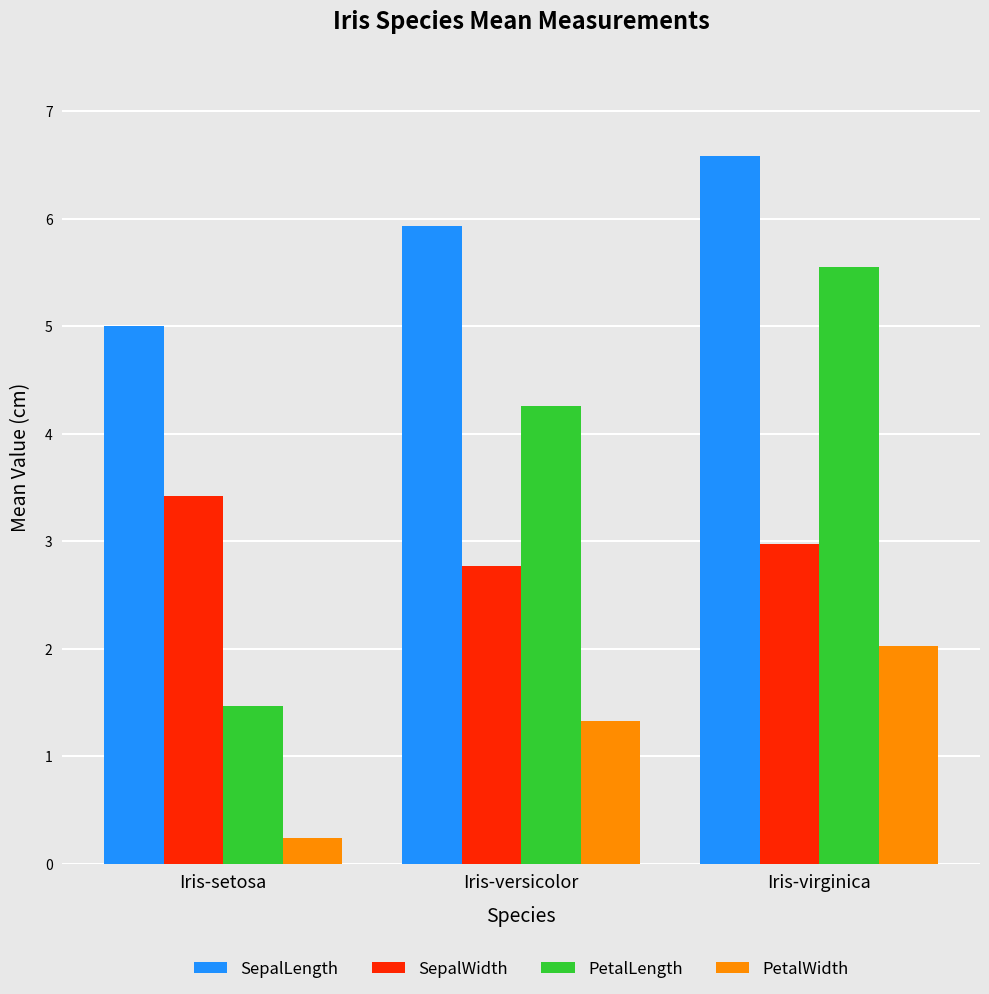

Reading left to right, what are all the values shown in this chart?

SepalLength: Iris-setosa=5.0	Iris-versicolor=5.9	Iris-virginica=6.6
SepalWidth: Iris-setosa=3.4	Iris-versicolor=2.8	Iris-virginica=3.0
PetalLength: Iris-setosa=1.5	Iris-versicolor=4.3	Iris-virginica=5.6
PetalWidth: Iris-setosa=0.2	Iris-versicolor=1.3	Iris-virginica=2.0